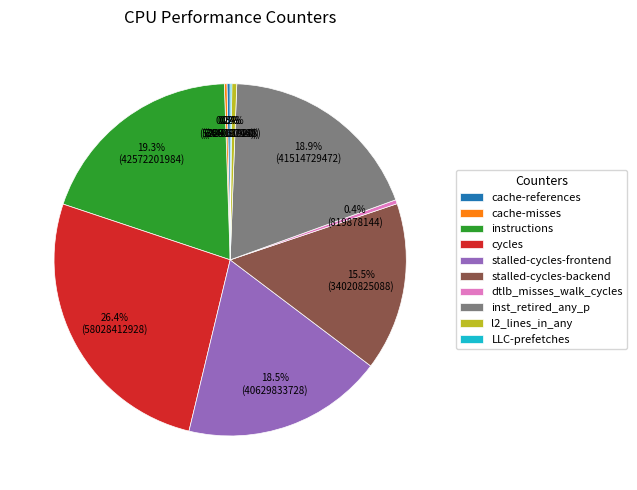

Combined, what portion of the pie is inst_retired_any_p and l2_lines_in_any?

19.3%